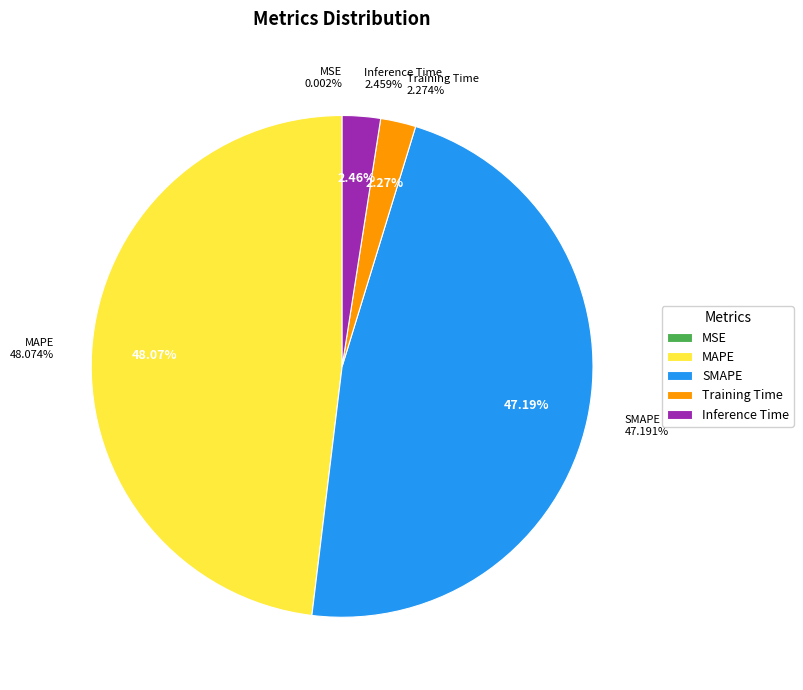

Does Training Time represent more than half of the total?

No